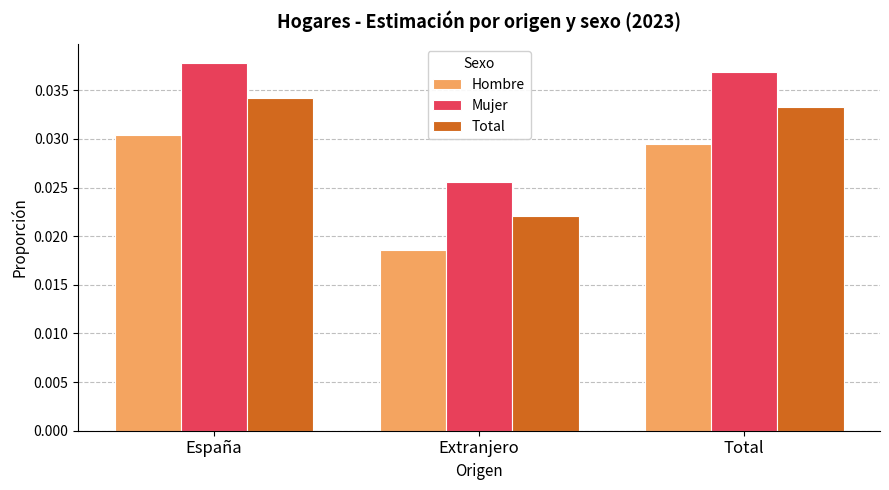

What are all the series names shown in the legend?

Hombre, Mujer, Total